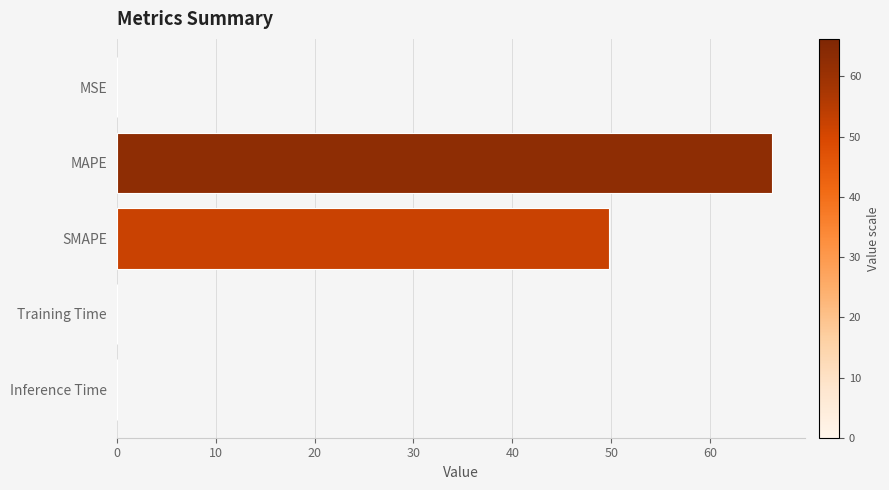

What is the maximum value shown in the chart?

66.2